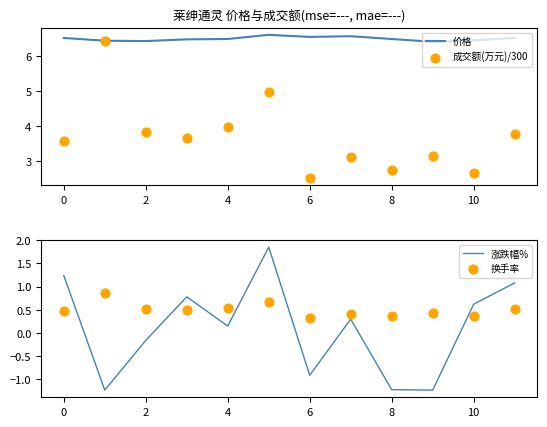

Is the value of 成交额(万元)/300 at 8 greater than the value of 涨跌幅% at 8?

Yes